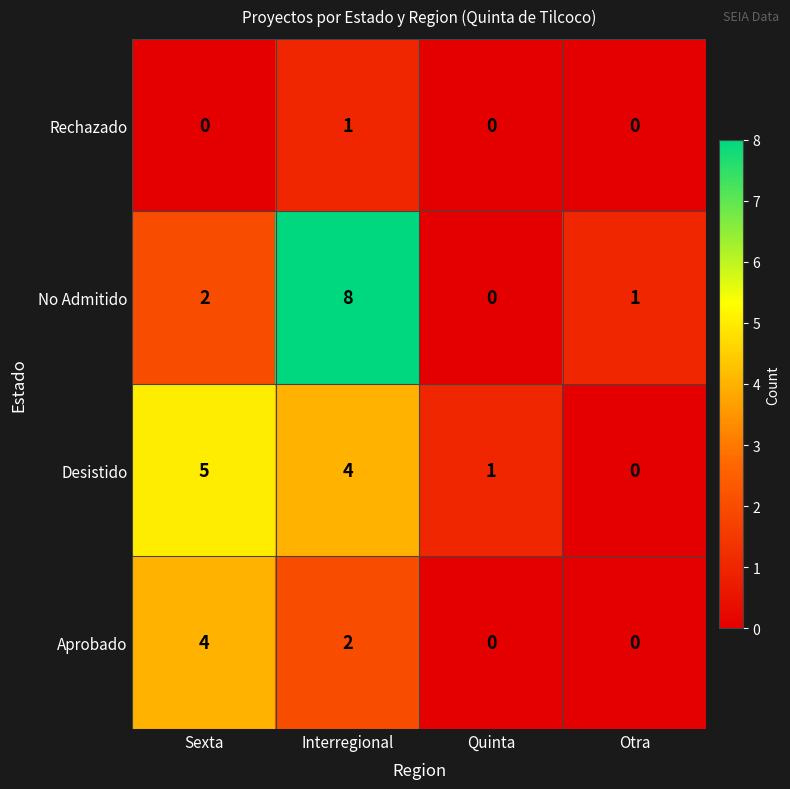

Count the number of data series in this chart.

4